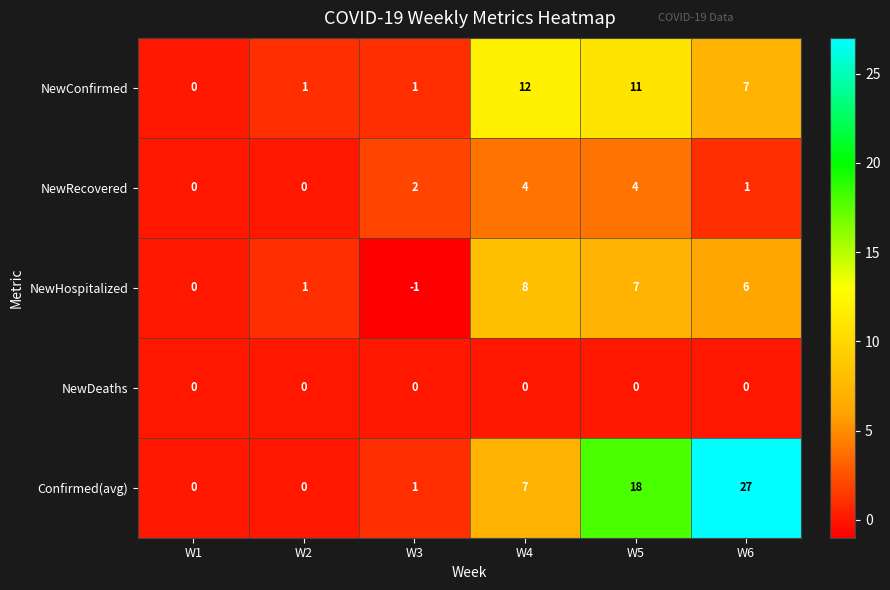

What is the average value of the NewHospitalized series?

4